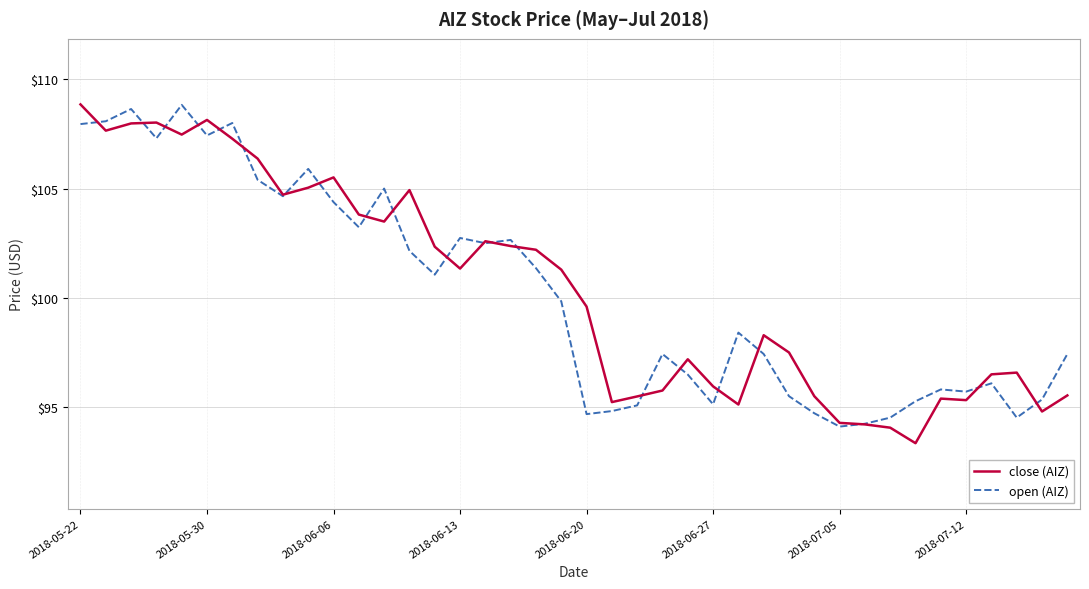

What is the minimum value for open (AIZ)?

94.1